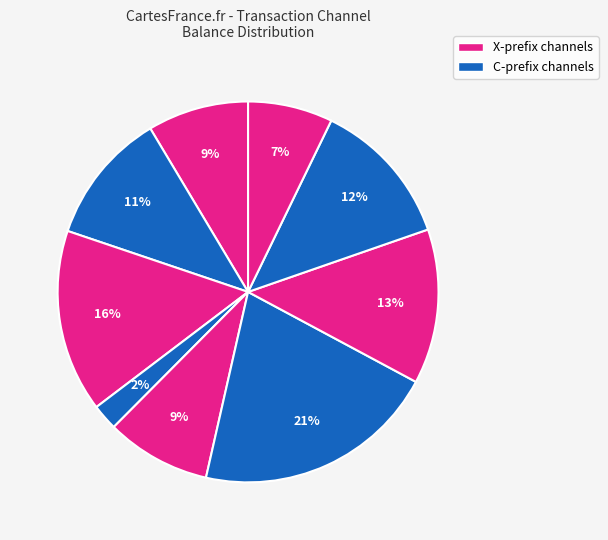

How many slices are in this pie chart?

9